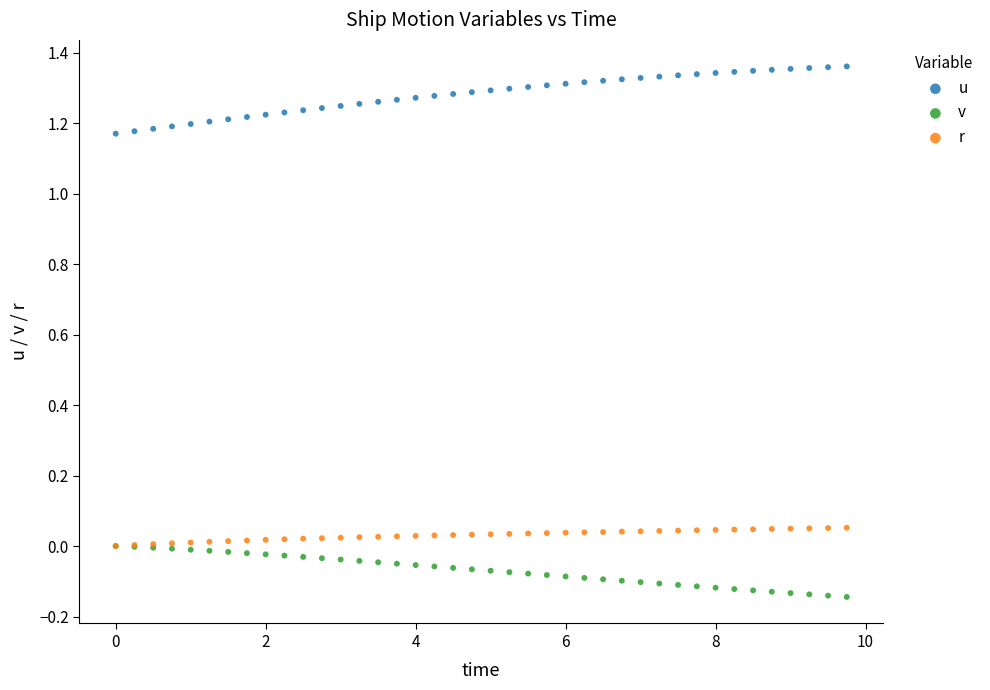

Which series has the largest Y range (max minus min)?

u